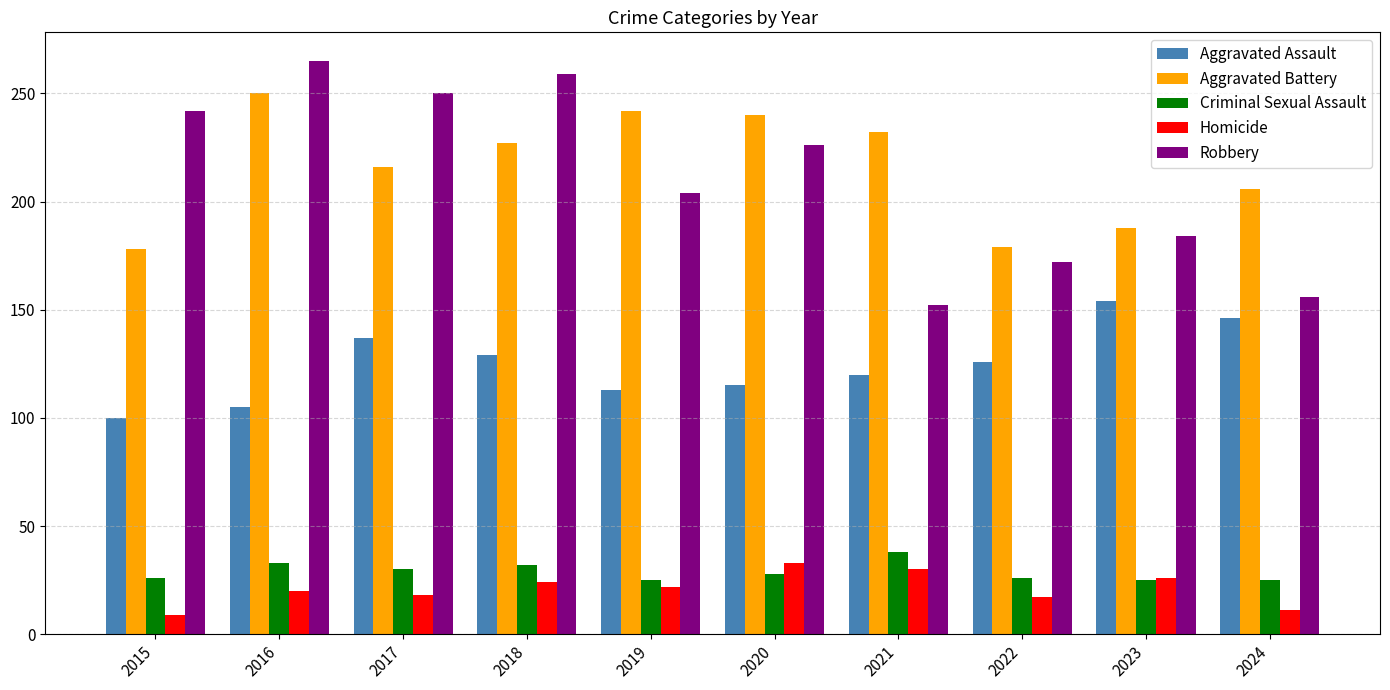

Rank the series by their maximum value, from highest to lowest.

Robbery, Aggravated Battery, Aggravated Assault, Criminal Sexual Assault, Homicide